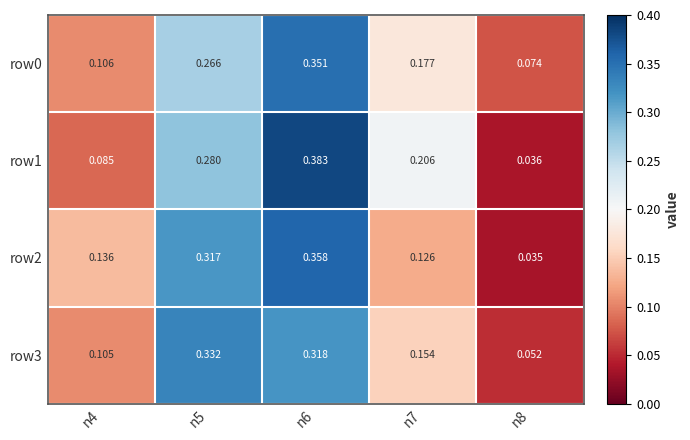

Count the number of categories in the chart.

5